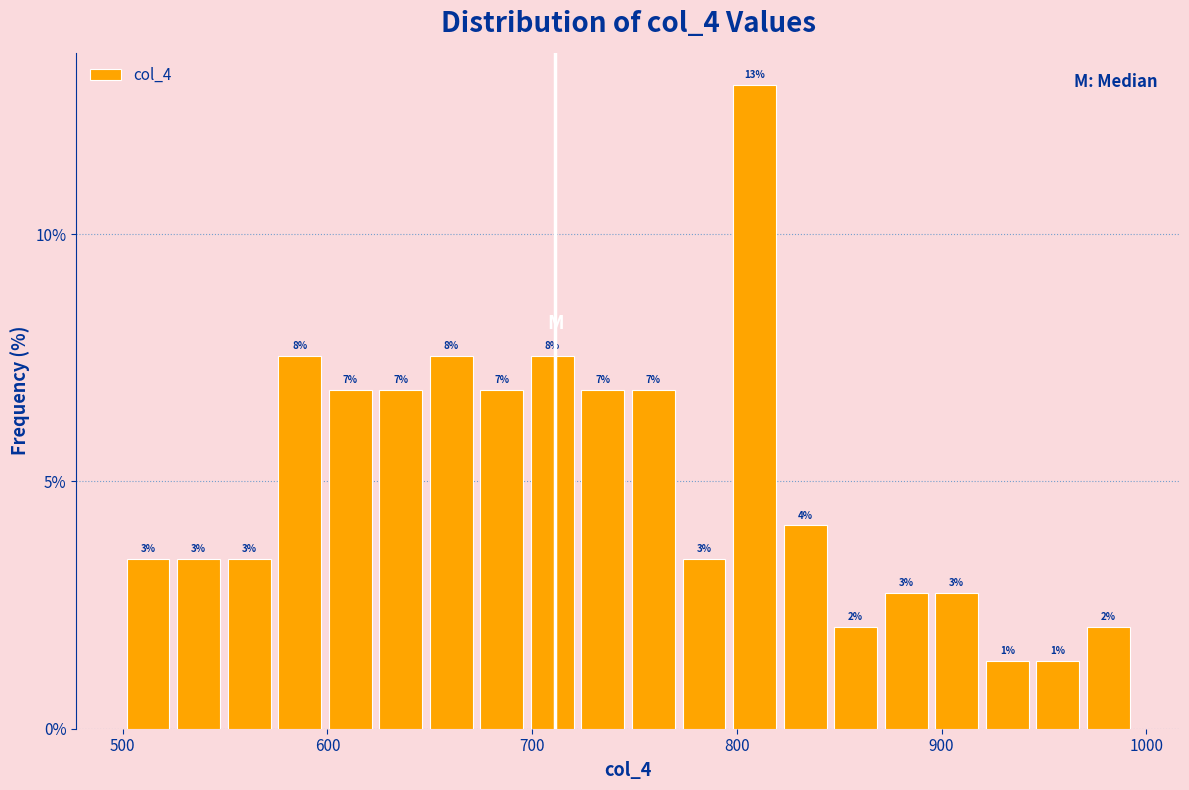

Read against the x-axis, roughly where is the centre of the tallest bar?

810